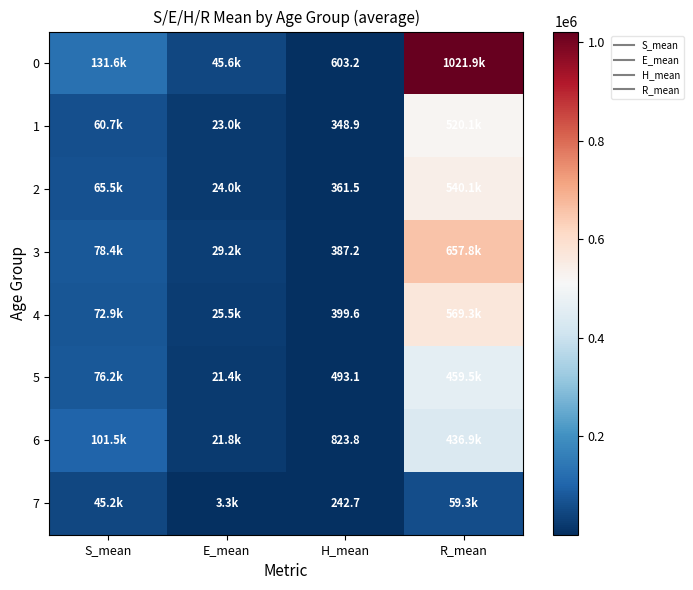

Where is 1 nearest to the value 260213?

S_mean